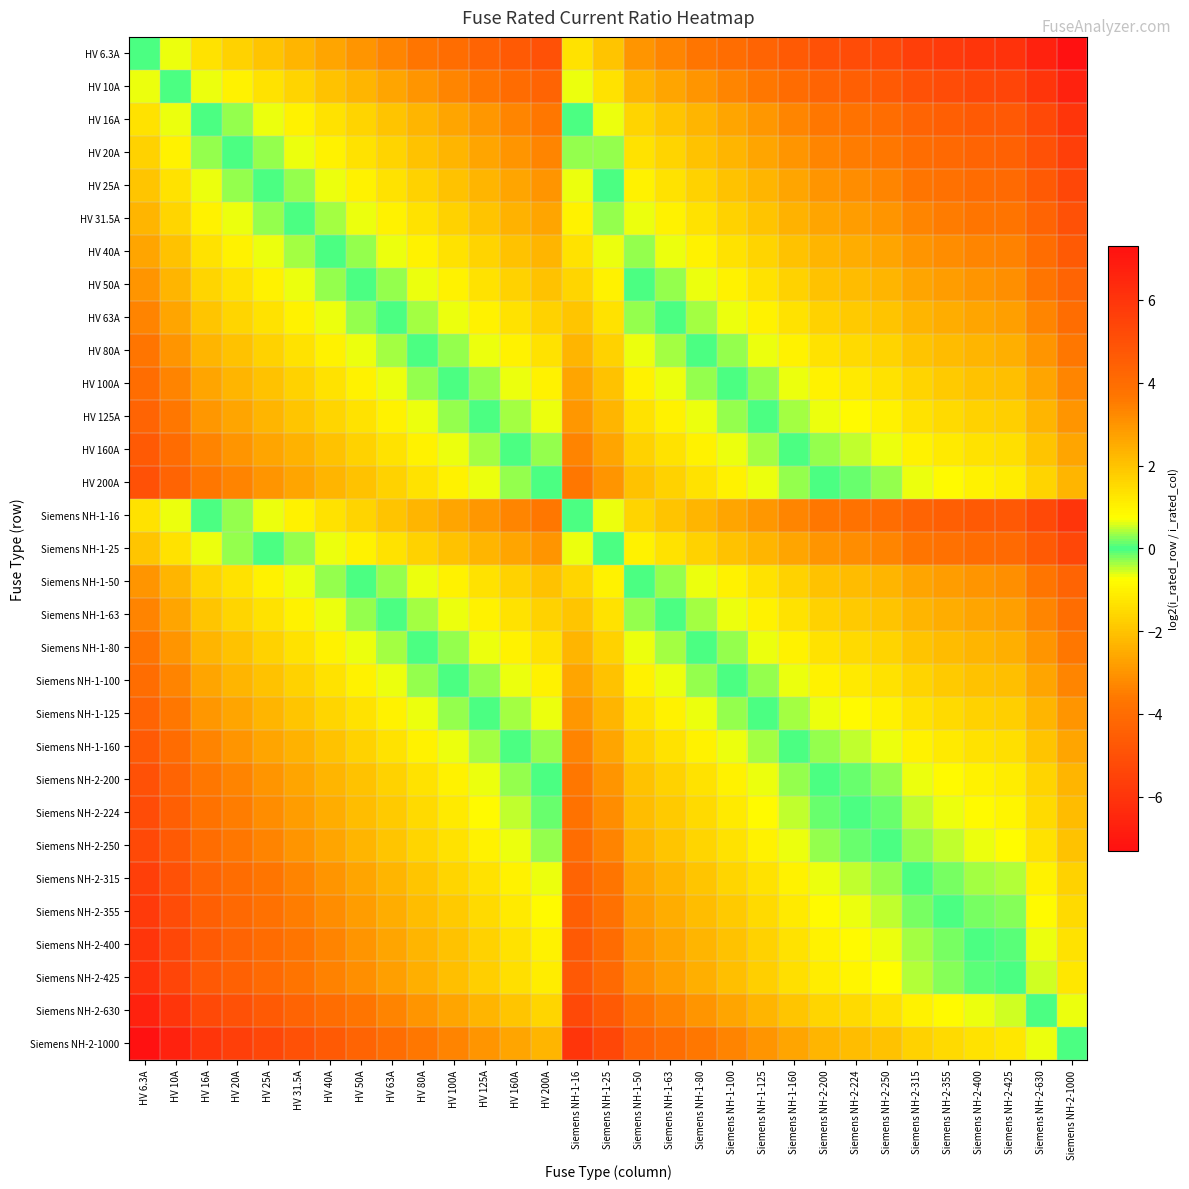

At which category does the chart reach its minimum across all series?

Siemens NH-2-1000